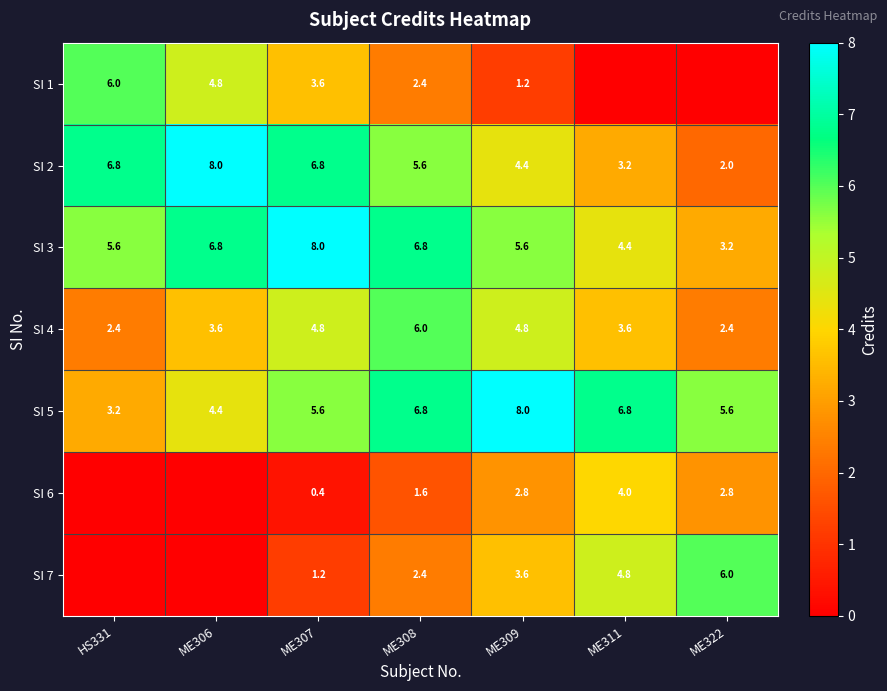

At which category is the sum across all series the highest?

ME308